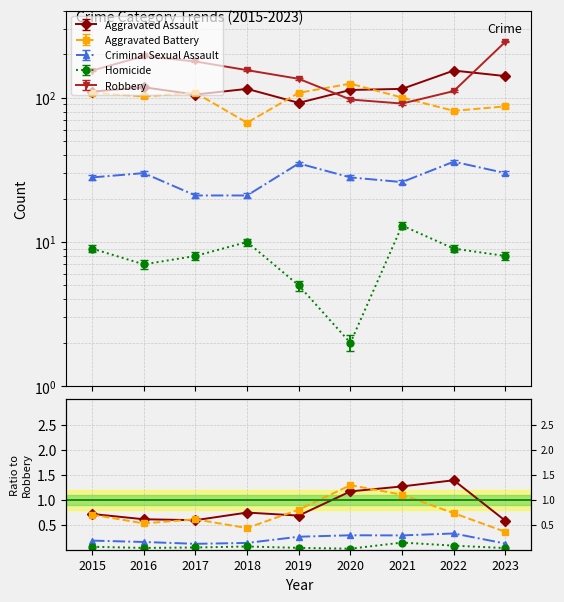

Reading right to left, transcribe all the data shown in this chart.

Aggravated Assault: 0.6	1.4	1.3	1.2	0.7	0.7	0.6	0.6	0.7
Aggravated Battery: 0.4	0.7	1.1	1.3	0.8	0.4	0.6	0.5	0.7
Criminal Sexual Assault: 0.1	0.3	0.3	0.3	0.3	0.1	0.1	0.2	0.2
Homicide: 0.0	0.1	0.1	0.0	0.0	0.1	0.0	0.0	0.1